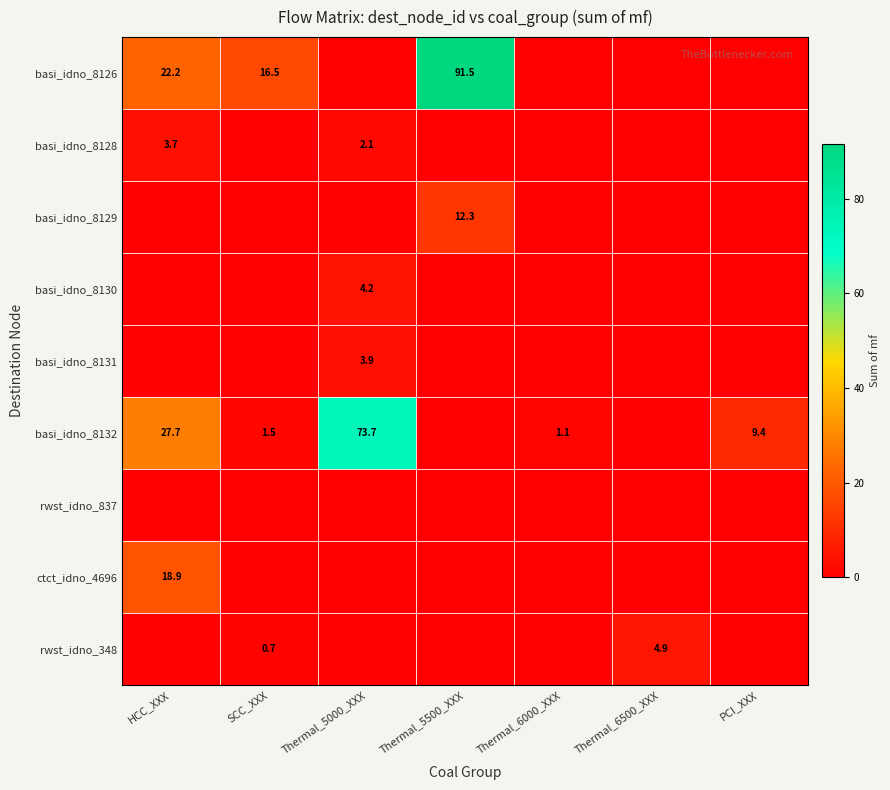

True or false: basi_idno_8128 has a value of 2.1 at Thermal_5000_XXX.

True